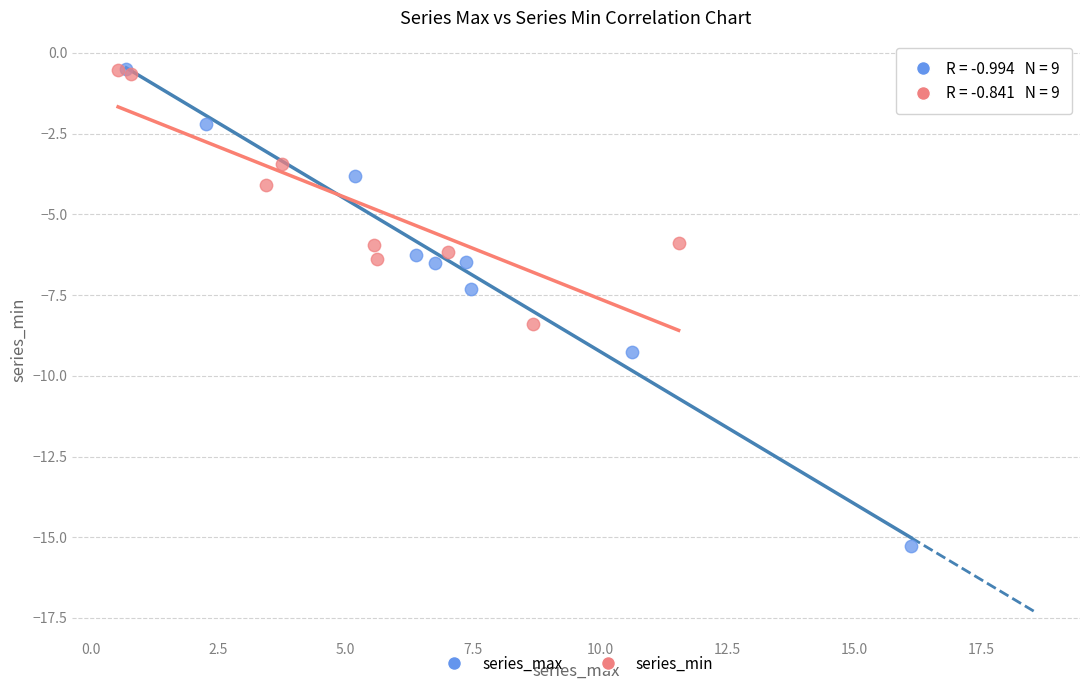

Which series reaches the minimum Y coordinate?

series_max